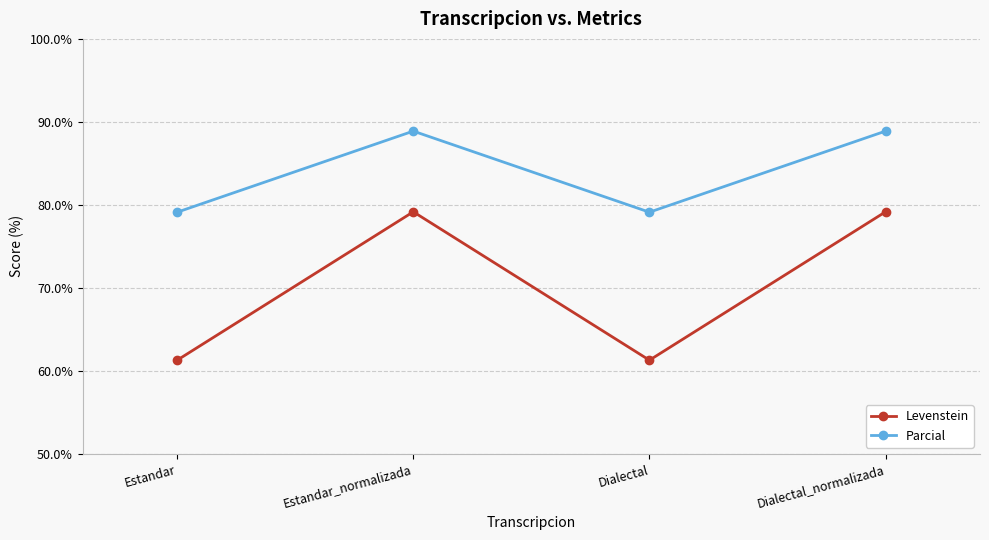

Which series has the largest total across all categories?

Parcial